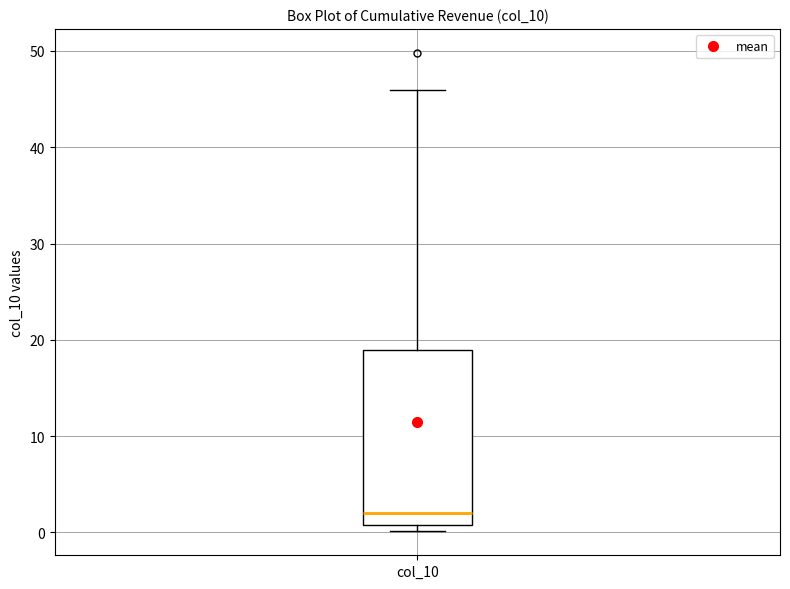

Transcribe this box plot: give where the median line is, the range the box spans, and where the two whiskers end, as read against the y-axis. The values are not printed on the chart, so give them approximately, as read against the axis.

median 2, box 1 to 19, whiskers 0 to 46